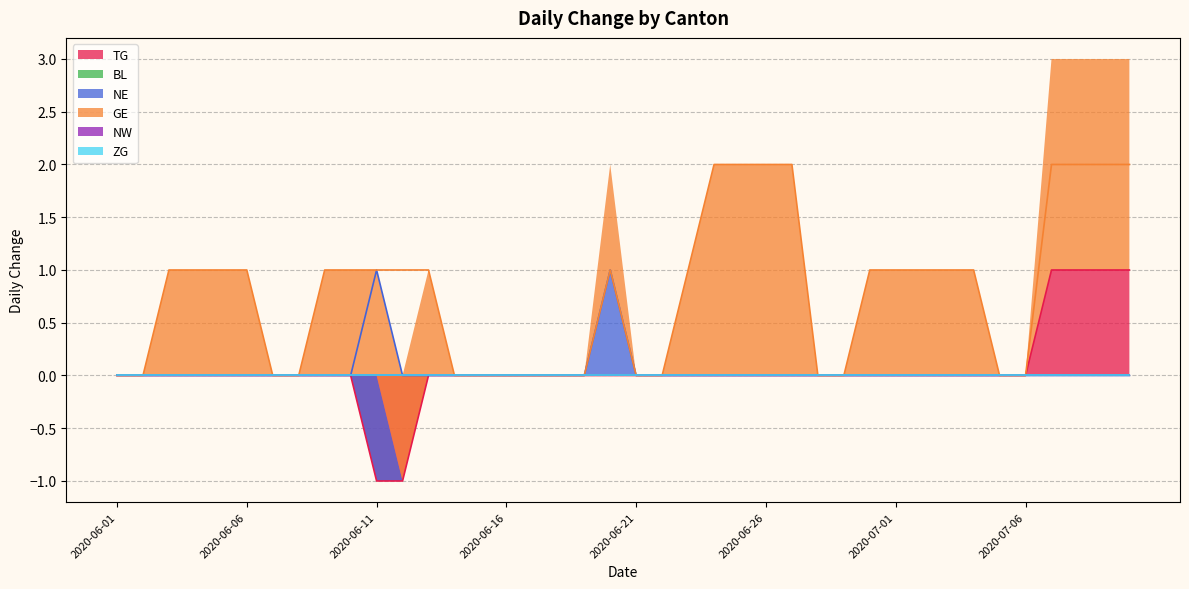

Which series has the largest range (max minus min)?

TG